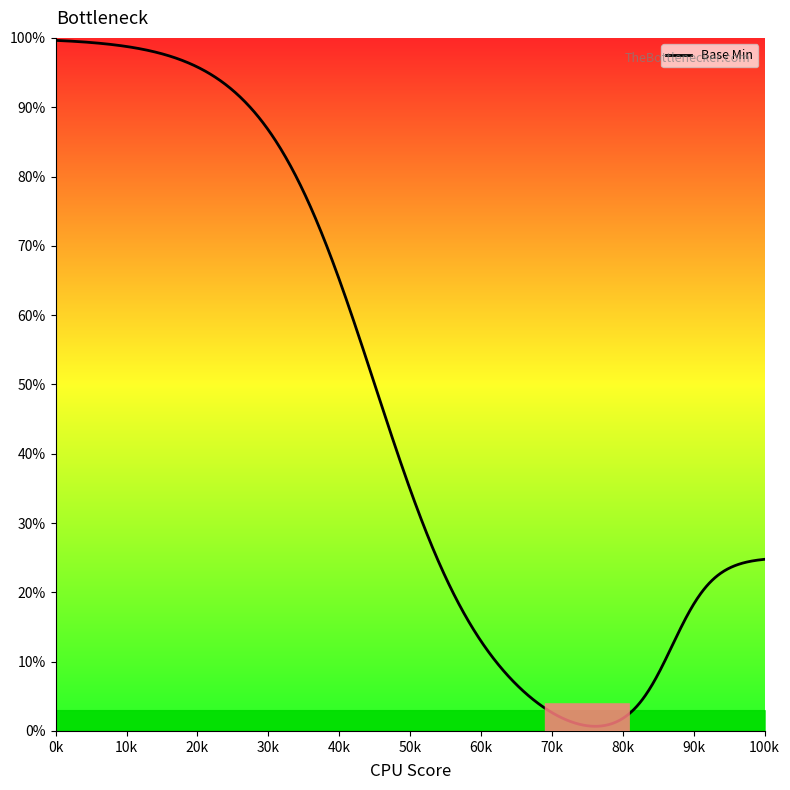

Does the chart have visible grid lines?

No